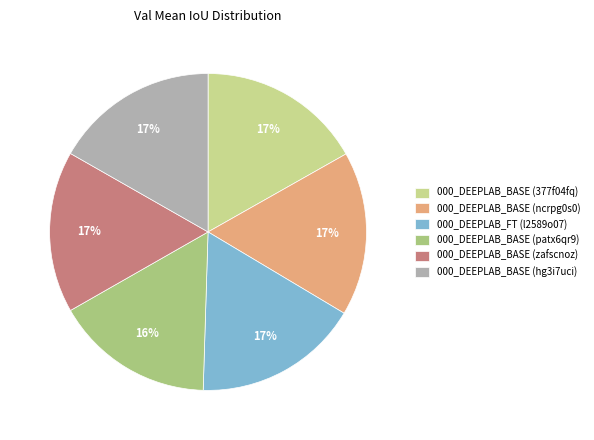

How many segments does this pie chart have?

6